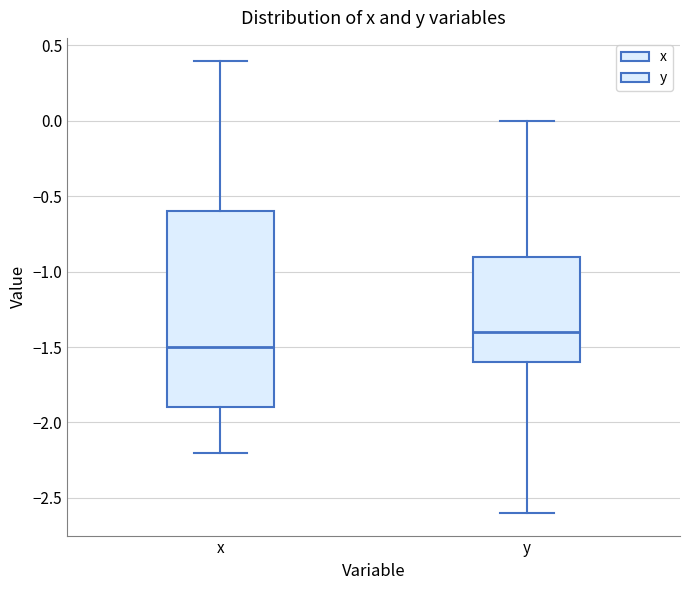

Which box's median line is the highest?

y